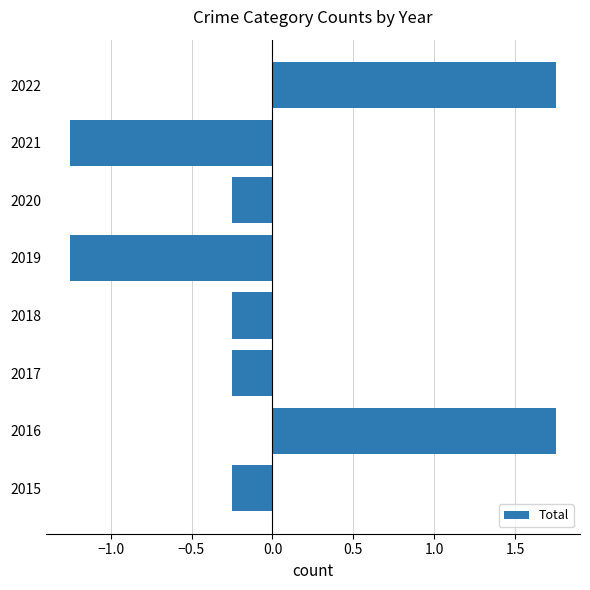

What is the difference between the second highest and second lowest values?

3.0